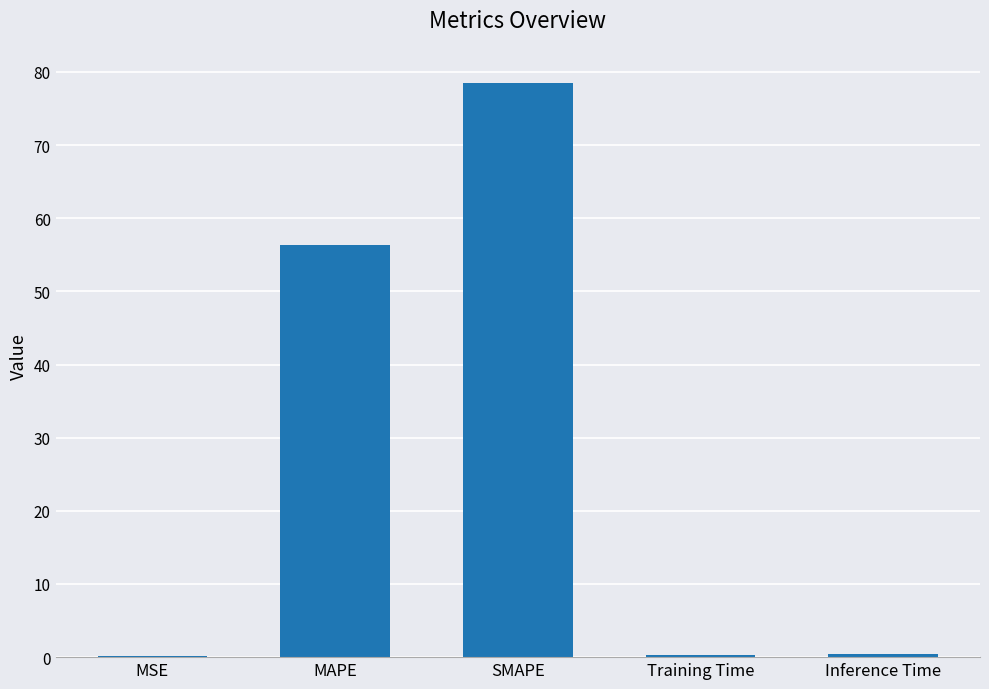

What is the maximum value shown in the chart?

78.4